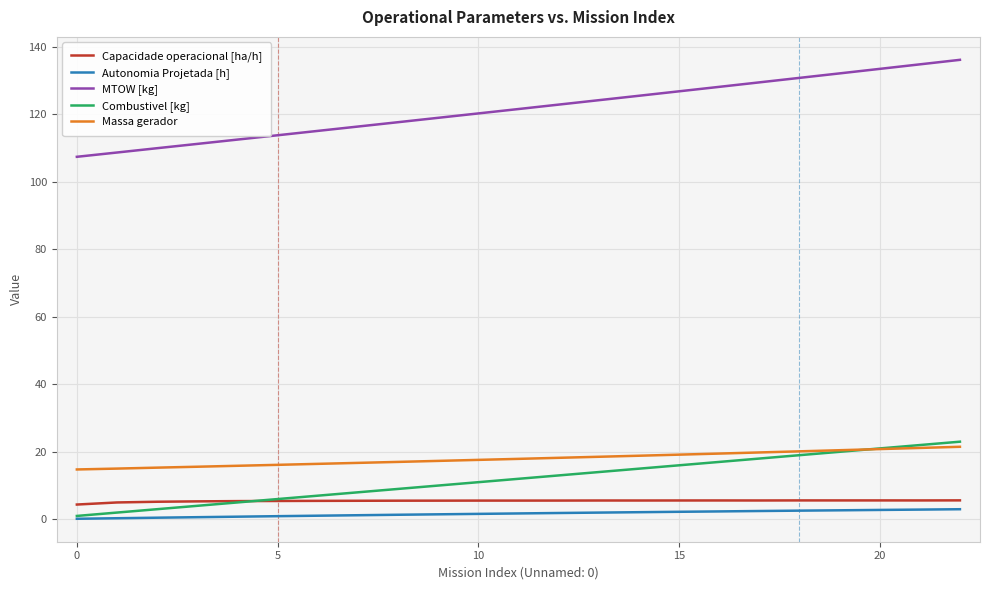

Which series has the widest spread of values?

MTOW [kg]